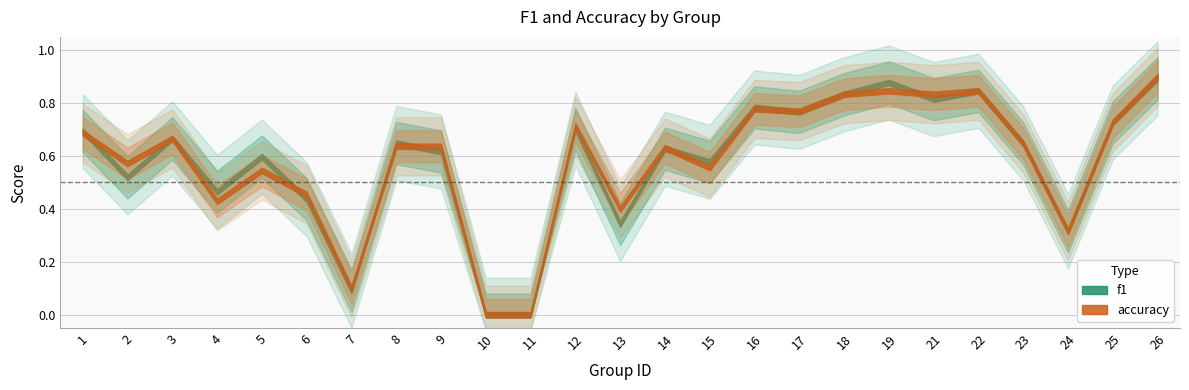

Which category has the lowest value in the f1 series?

10